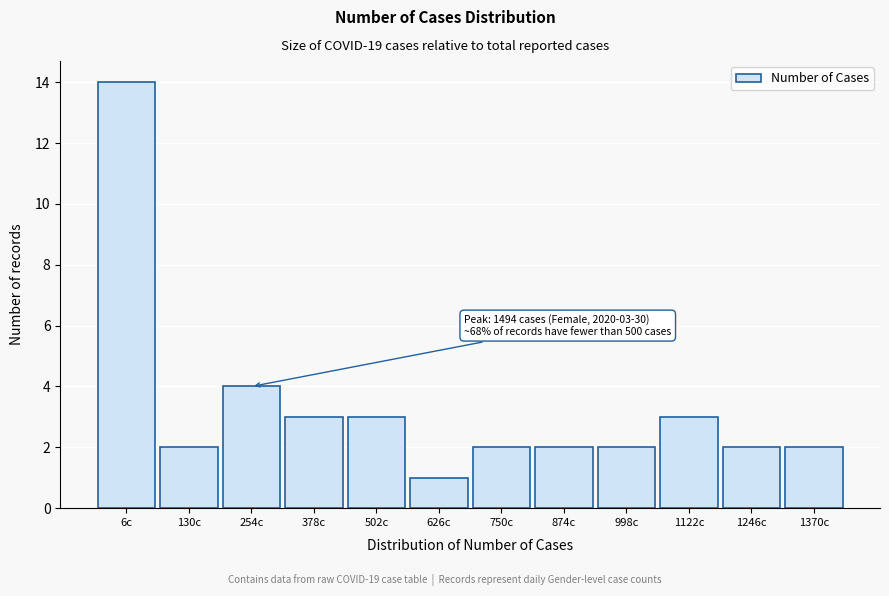

Reading right to left, list all the values displayed in this chart.

1370c=2	1246c=2	1122c=3	998c=2	874c=2	750c=2	626c=1	502c=3	378c=3	254c=4	130c=2	6c=14